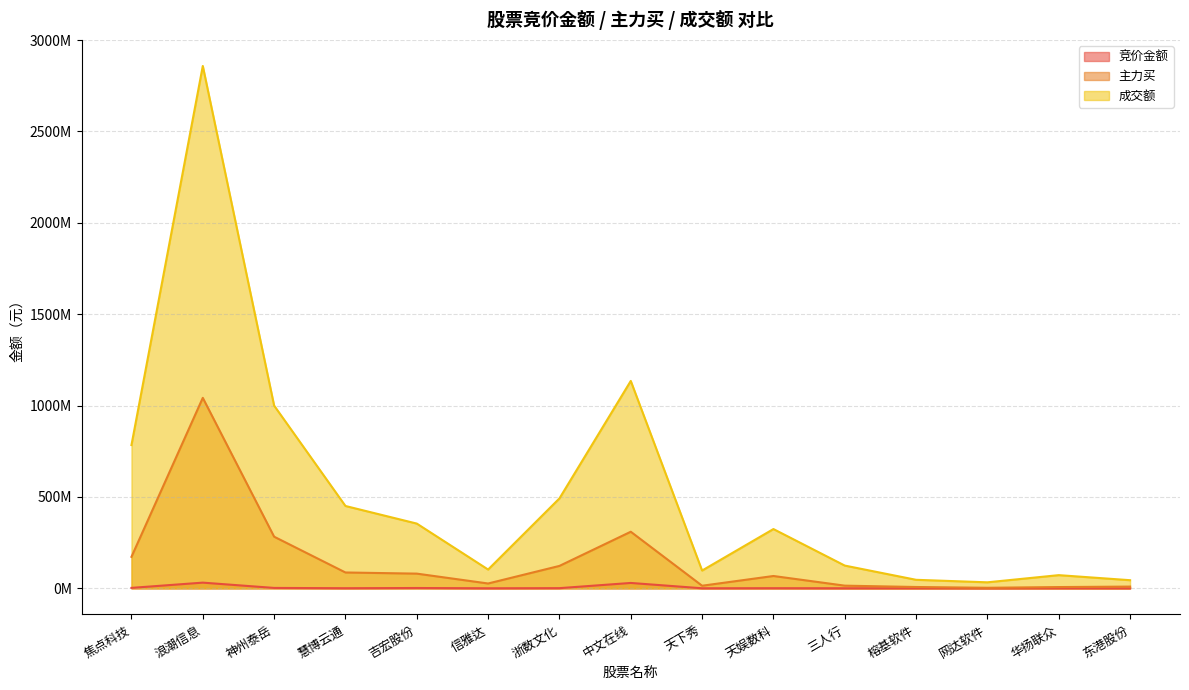

The value of 主力买 at 信雅达 is 40191953. True or false?

False